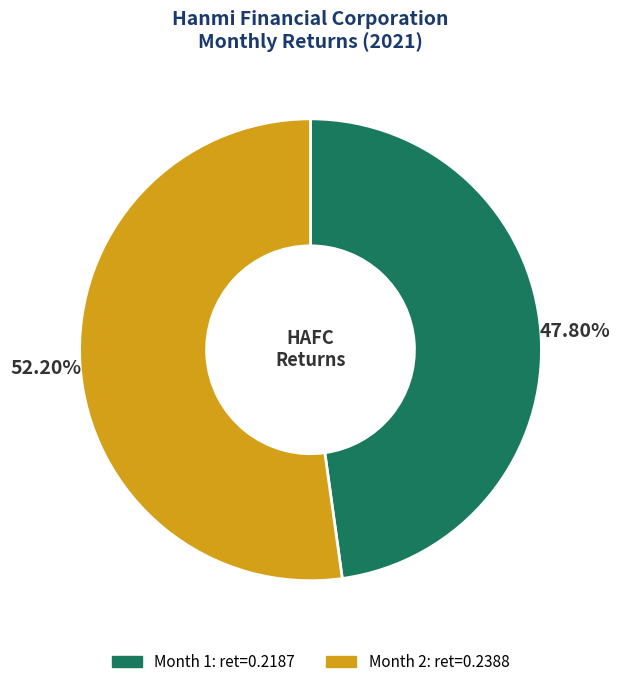

The Month 1 slice represents 48% of the pie. True or false?

True